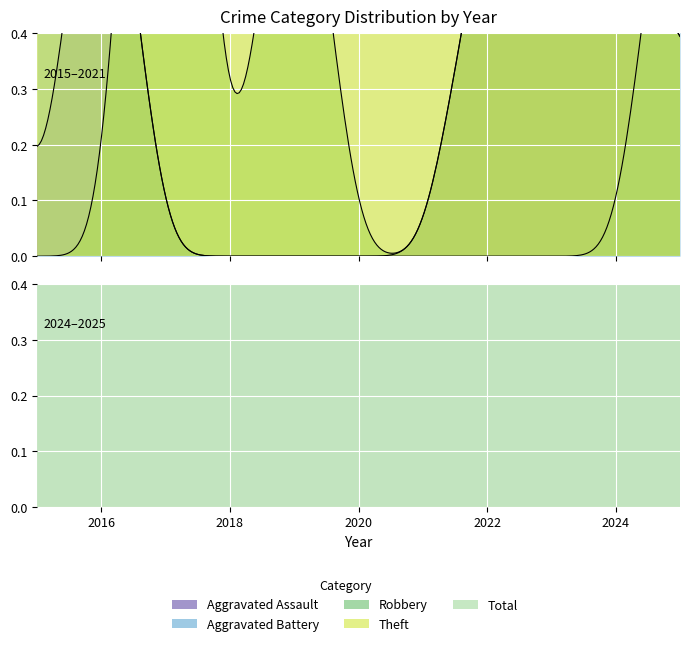

Which series has the widest spread of values?

Total